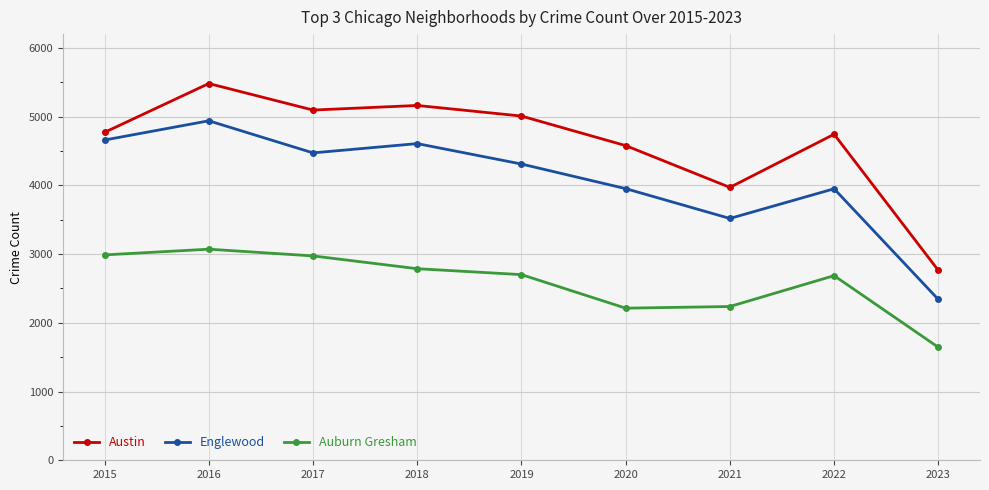

Rank the series by their maximum value, from lowest to highest.

Auburn Gresham, Englewood, Austin